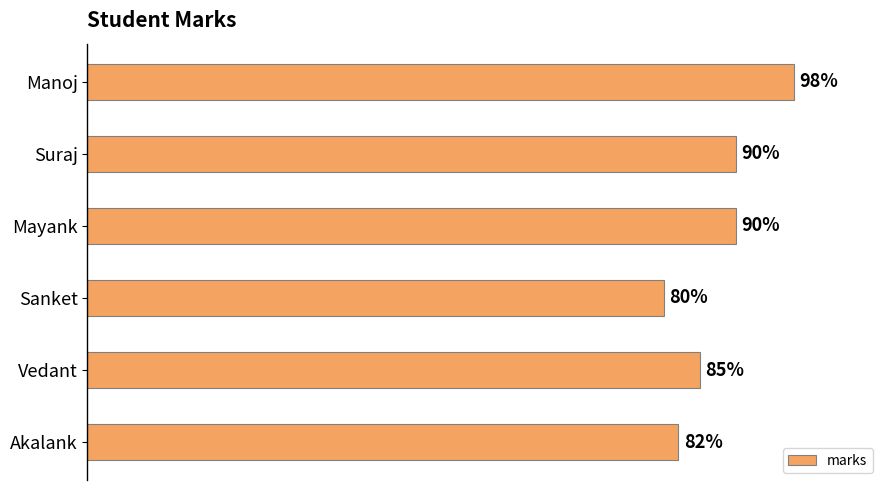

Between Akalank and Mayank, which is larger?

Mayank